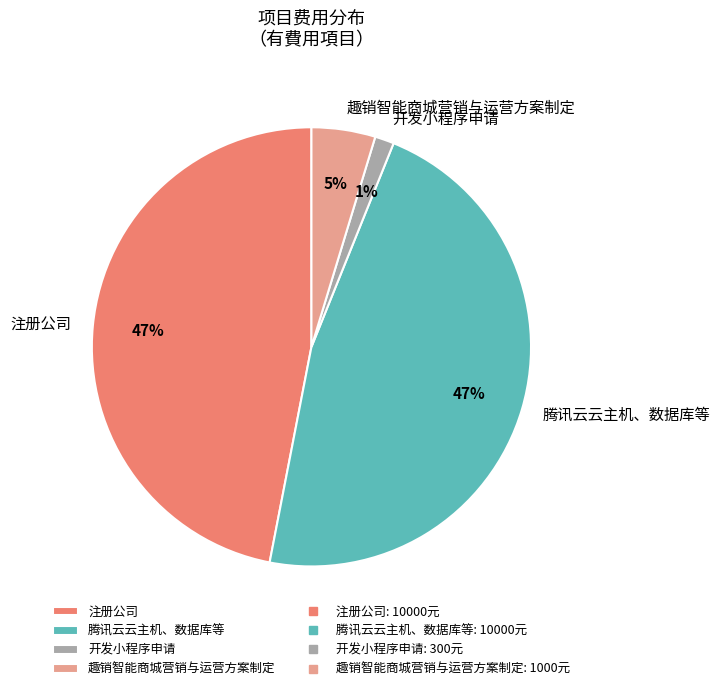

How many slices are in this pie chart?

4